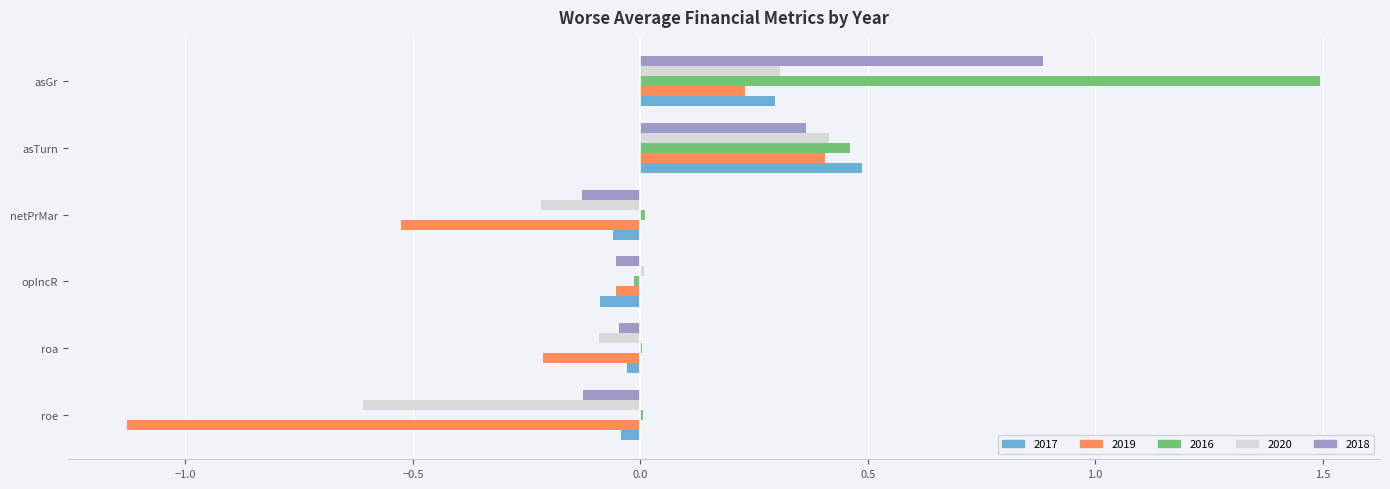

At how many categories does at least one series exceed 0?

5